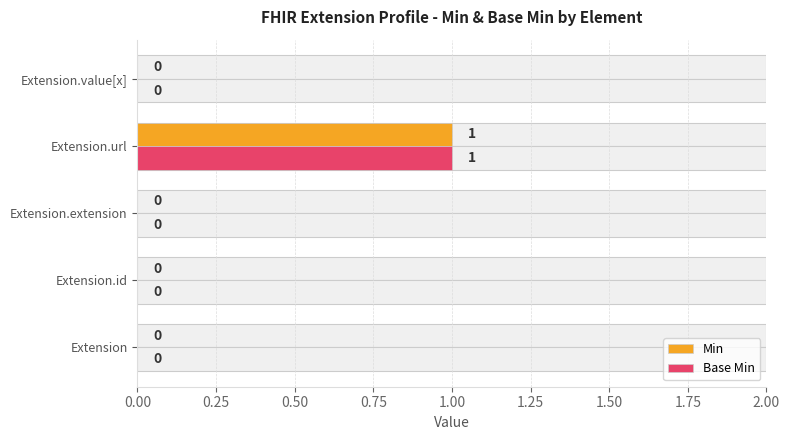

Which series changed the most between Extension.id and Extension.value[x]?

Min